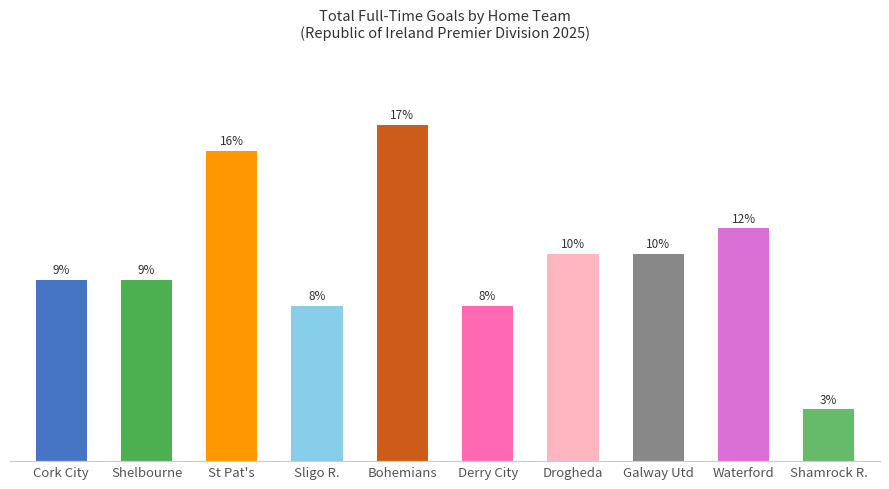

What is the label of the 6th bar from the left?

Derry City